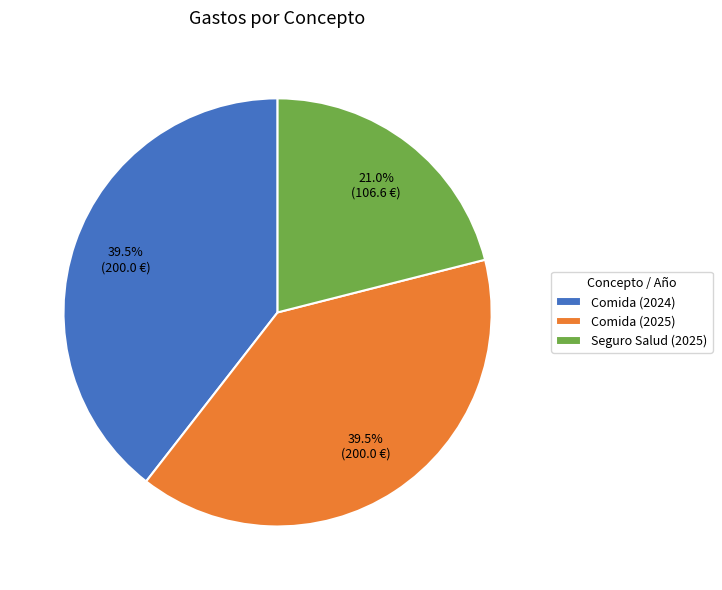

Is there a majority slice in this chart?

No